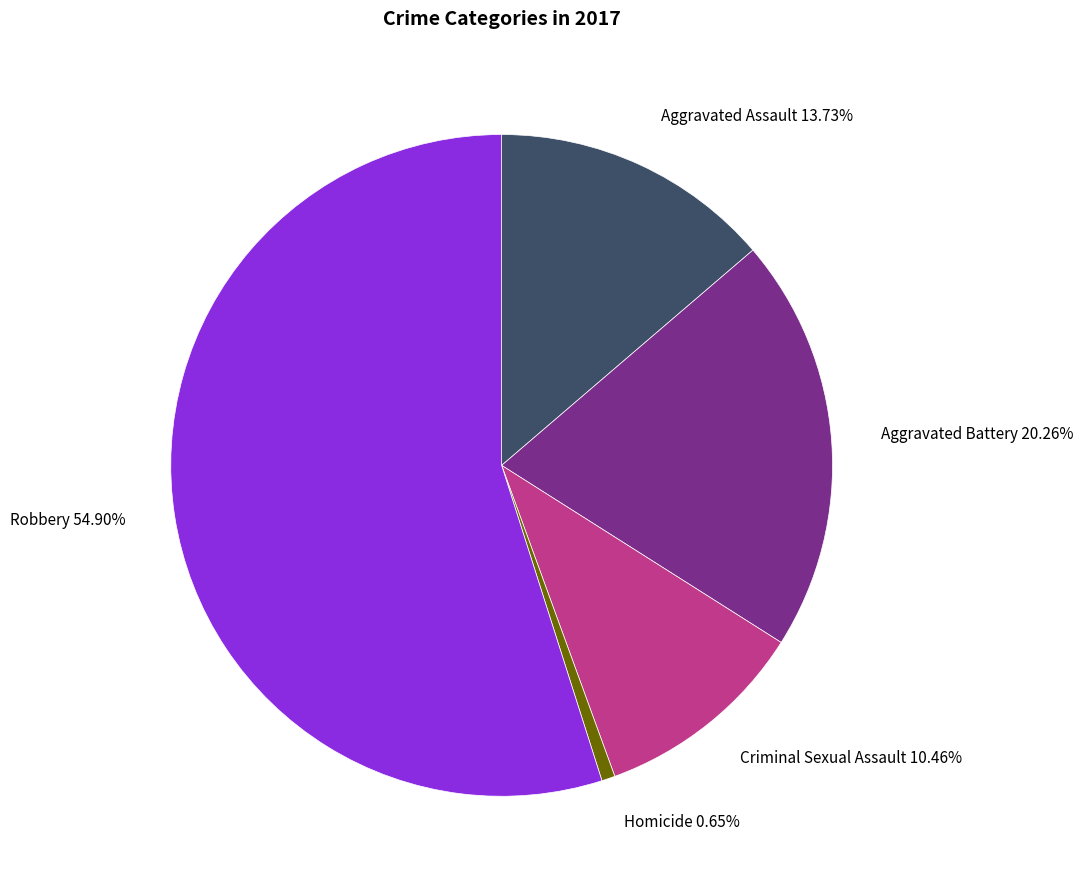

How many segments does this pie chart have?

5